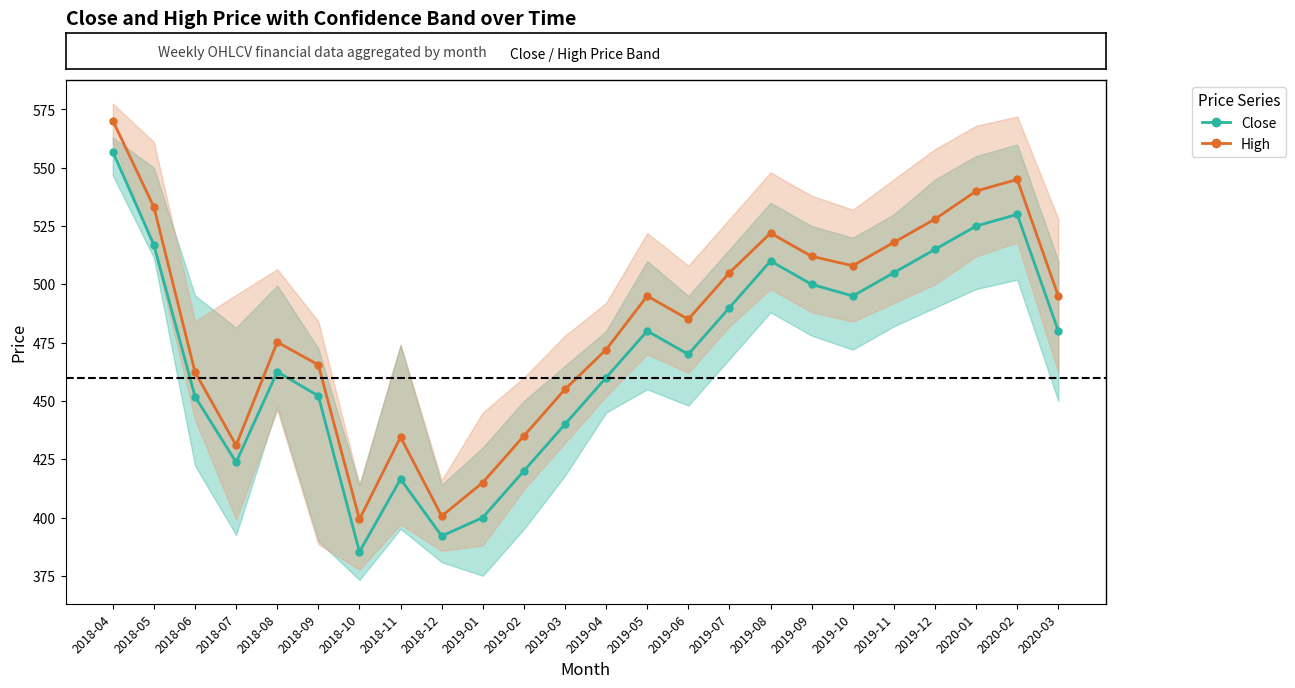

True or false: Close and High cross at least once.

False